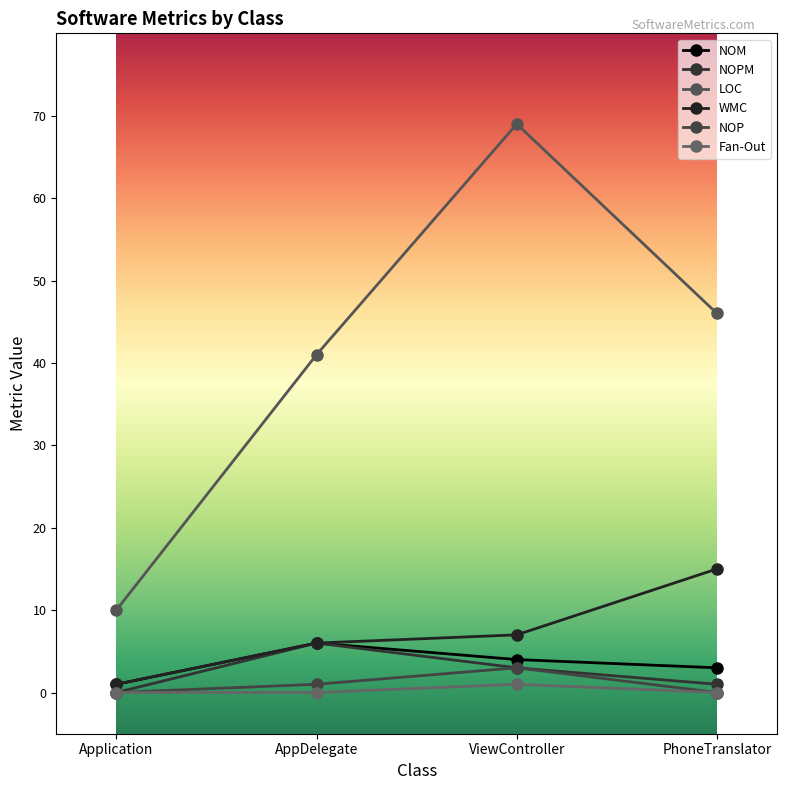

True or false: NOM and Fan-Out intersect in this chart.

False